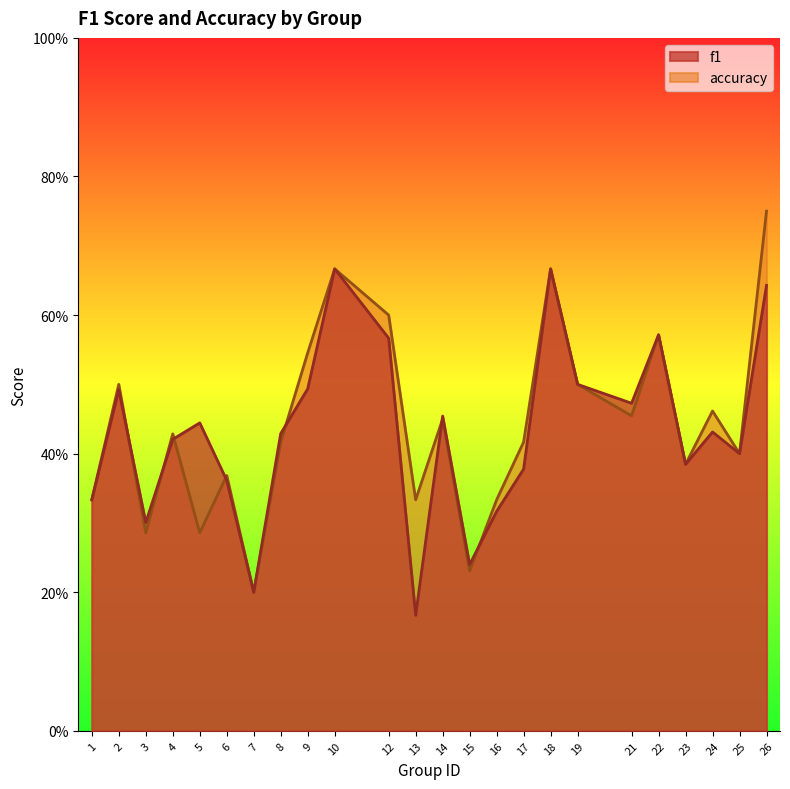

Rank the series by their average value, from lowest to highest.

f1, accuracy